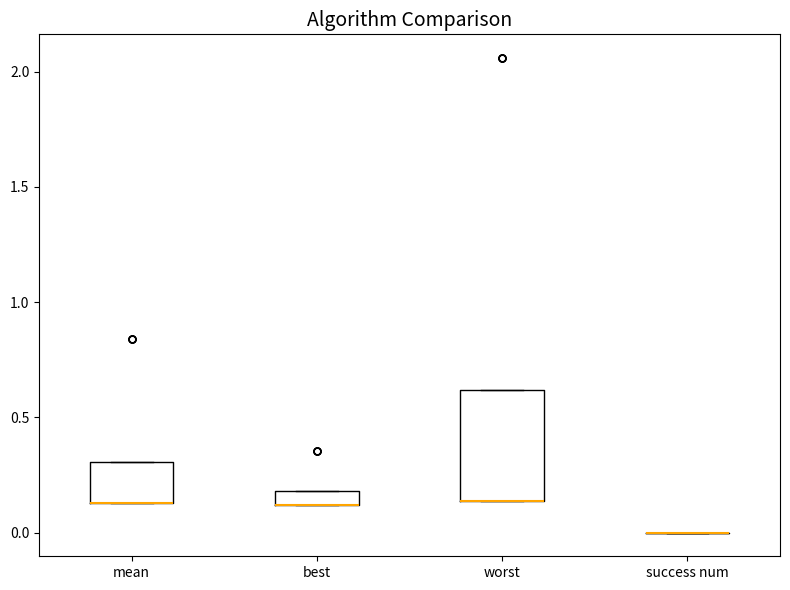

Which box is the tallest, from its lower edge to its upper edge?

worst